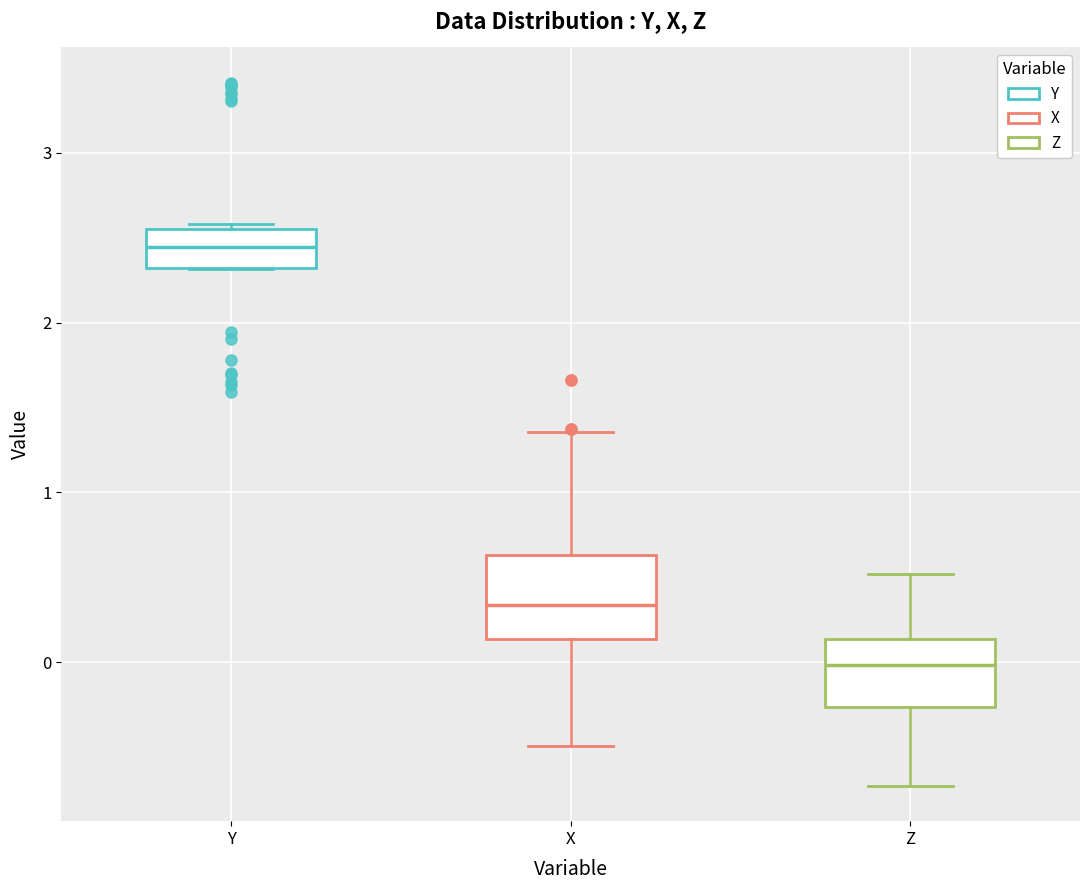

Reading left to right, transcribe this box plot: for each box, give where its median line is, the range the box spans, and where its two whiskers end, as read against the y-axis. The values are not printed on the chart, so give them approximately, as read against the axis.

Y: median 2.4, box 2.3 to 2.5, whiskers 2.3 to 2.6
X: median 0.3, box 0.1 to 0.6, whiskers -0.5 to 1.4
Z: median 0.0, box -0.3 to 0.1, whiskers -0.7 to 0.5